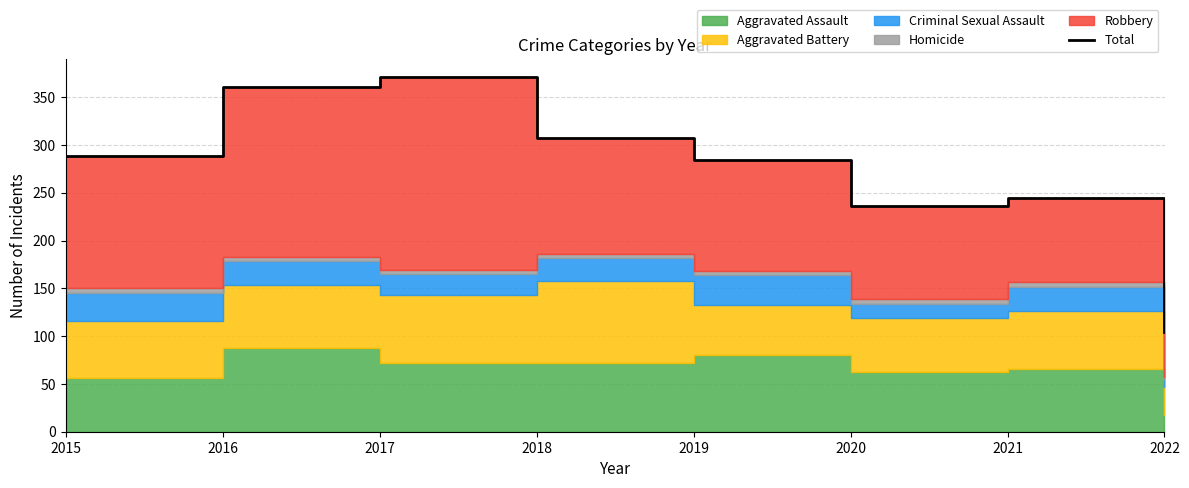

Reading left to right, what are all the values shown in this chart?

2015=289	2016=361	2017=371	2018=307	2019=284	2020=236	2021=245	2022=104